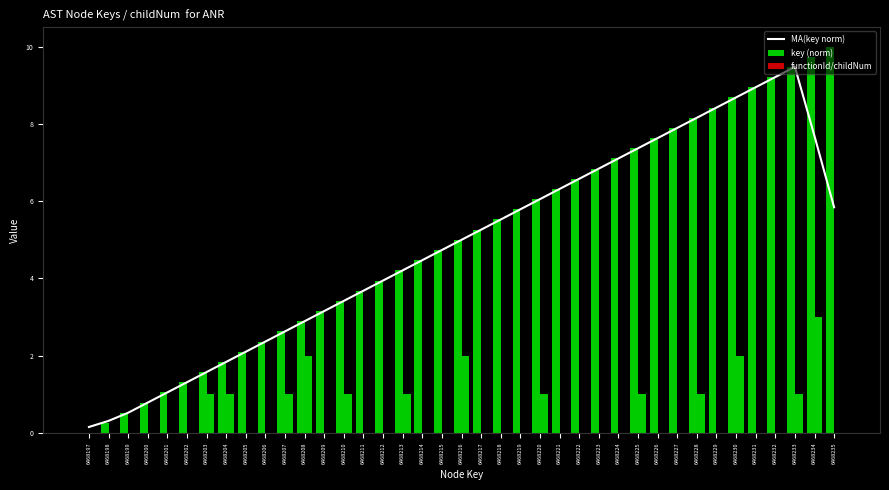

The value of MA(key norm) at 6468203 is 1.6. True or false?

True